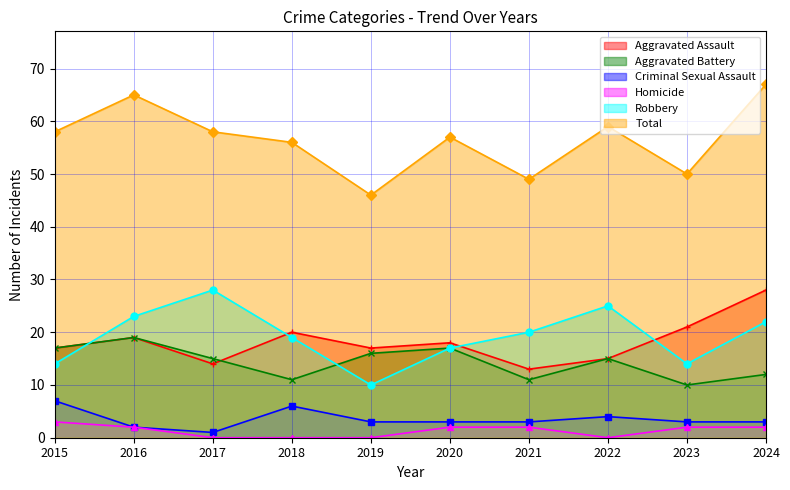

What is the spread (max minus min) of values at 2015?

55